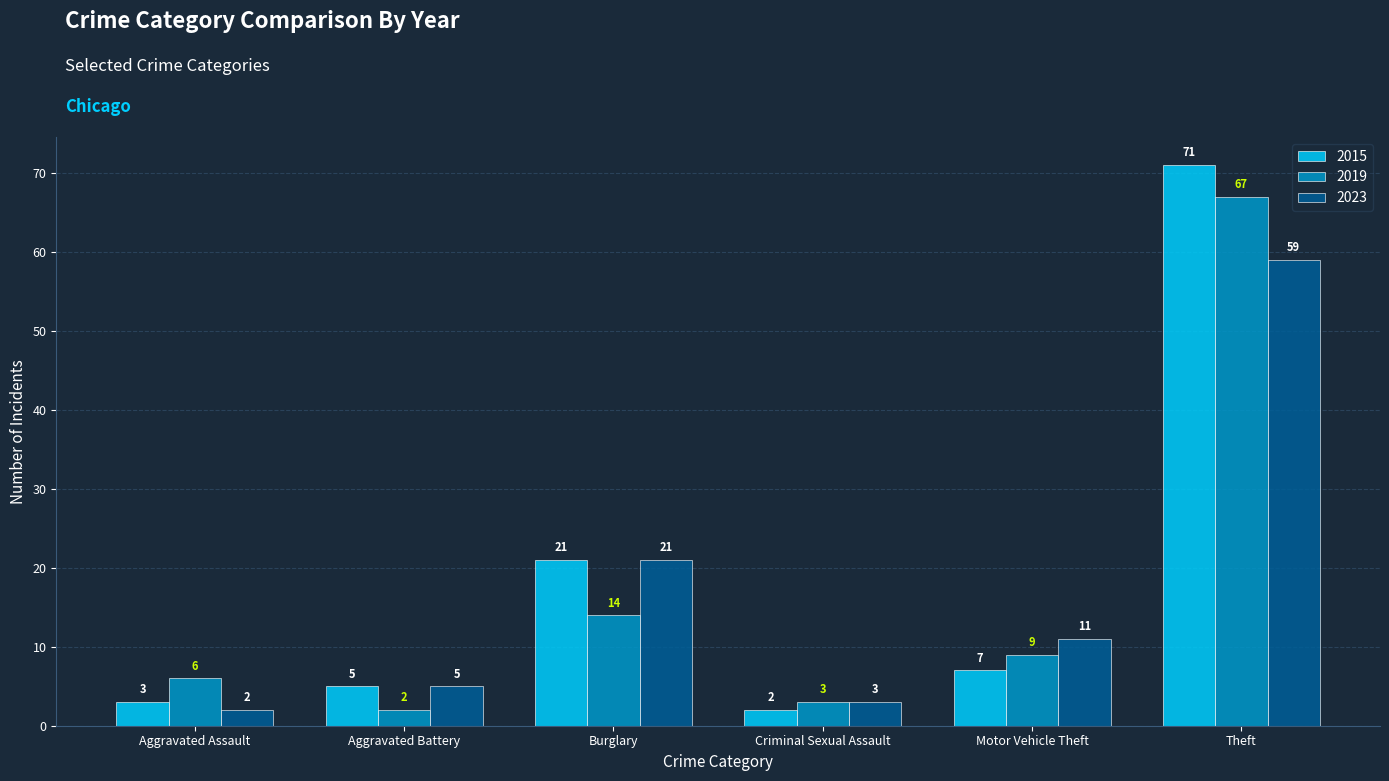

What is the sum of the 2019 values at Aggravated Assault and Theft?

73